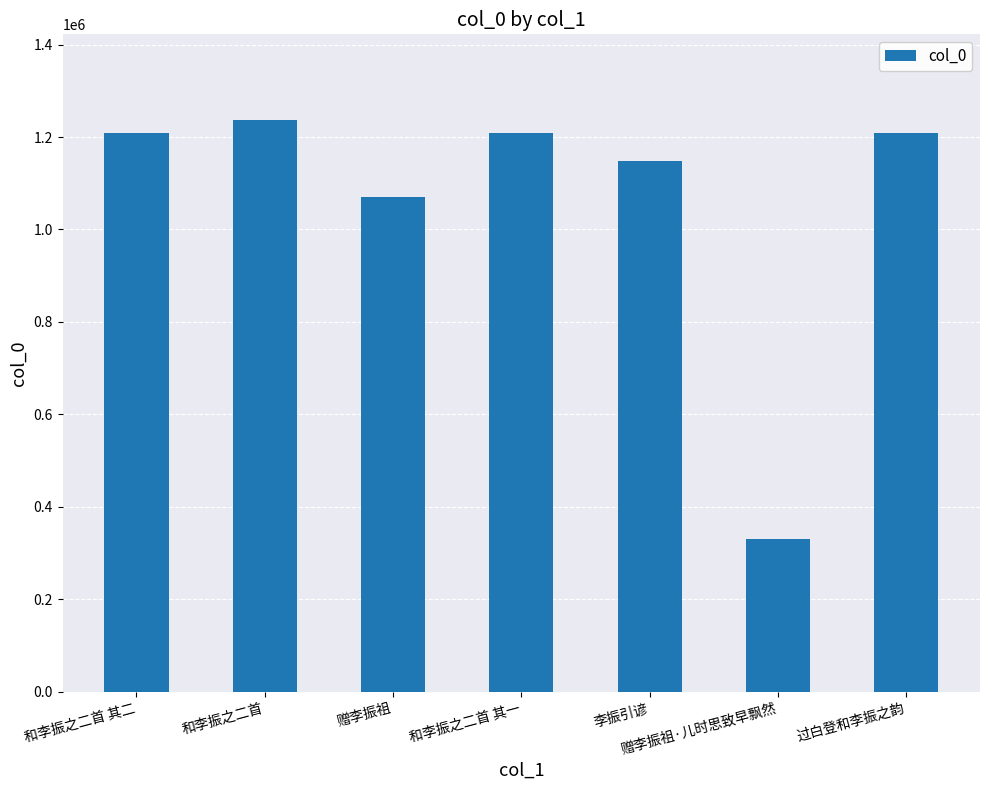

What is the sum of all values?

7415493